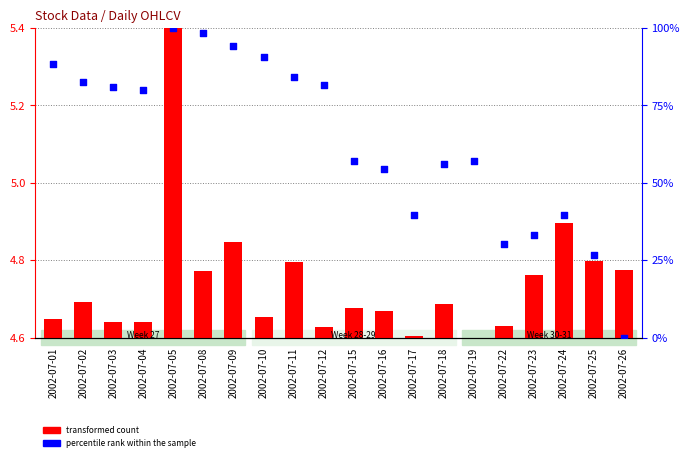

Which series has the largest Y range (max minus min)?

percentile rank within the sample